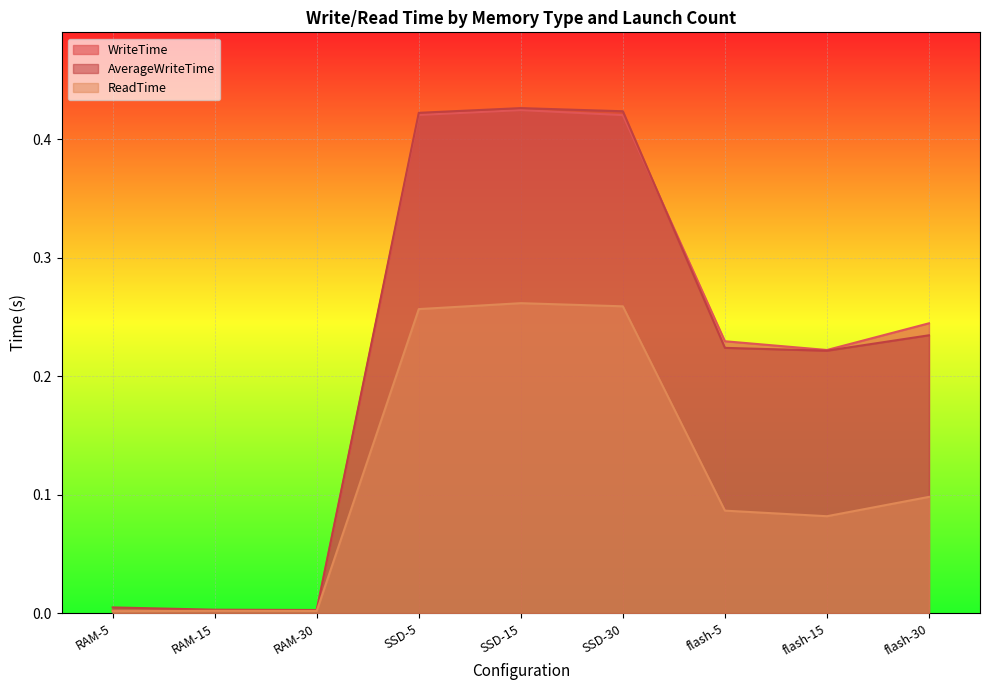

Rank the series by their maximum value, from highest to lowest.

AverageWriteTime, WriteTime, ReadTime